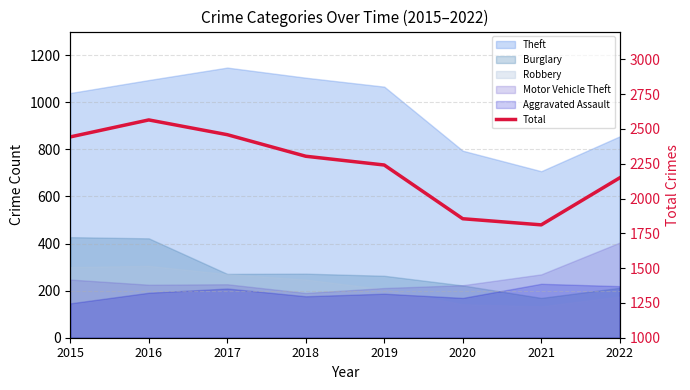

Reading left to right, what are all the values shown in this chart?

2015=2443	2016=2565	2017=2459	2018=2304	2019=2241	2020=1855	2021=1811	2022=2149